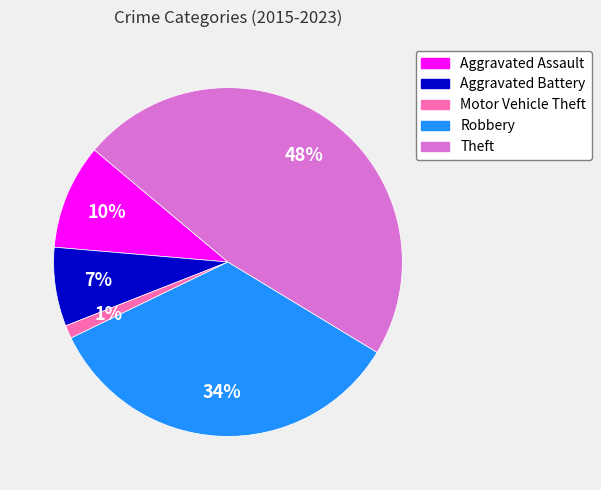

To the nearest percent, what is the difference between the Aggravated Assault and Motor Vehicle Theft slice percentages?

9%